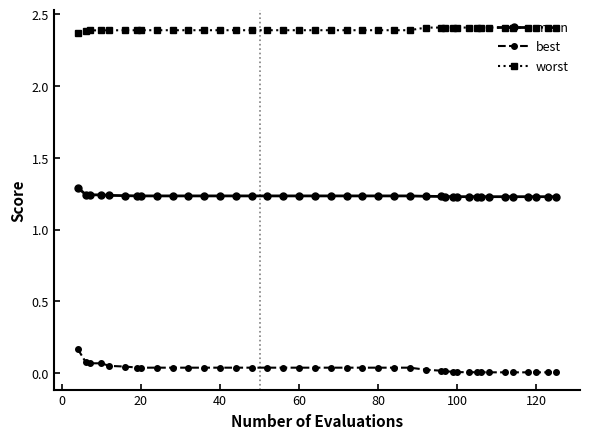

True or false: worst and best cross at least once.

False